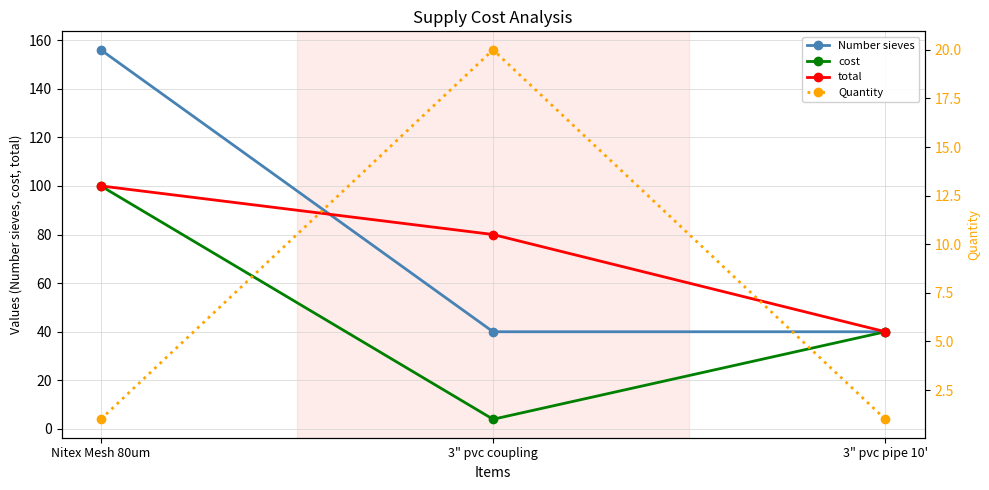

At how many categories does at least one series exceed 8?

3